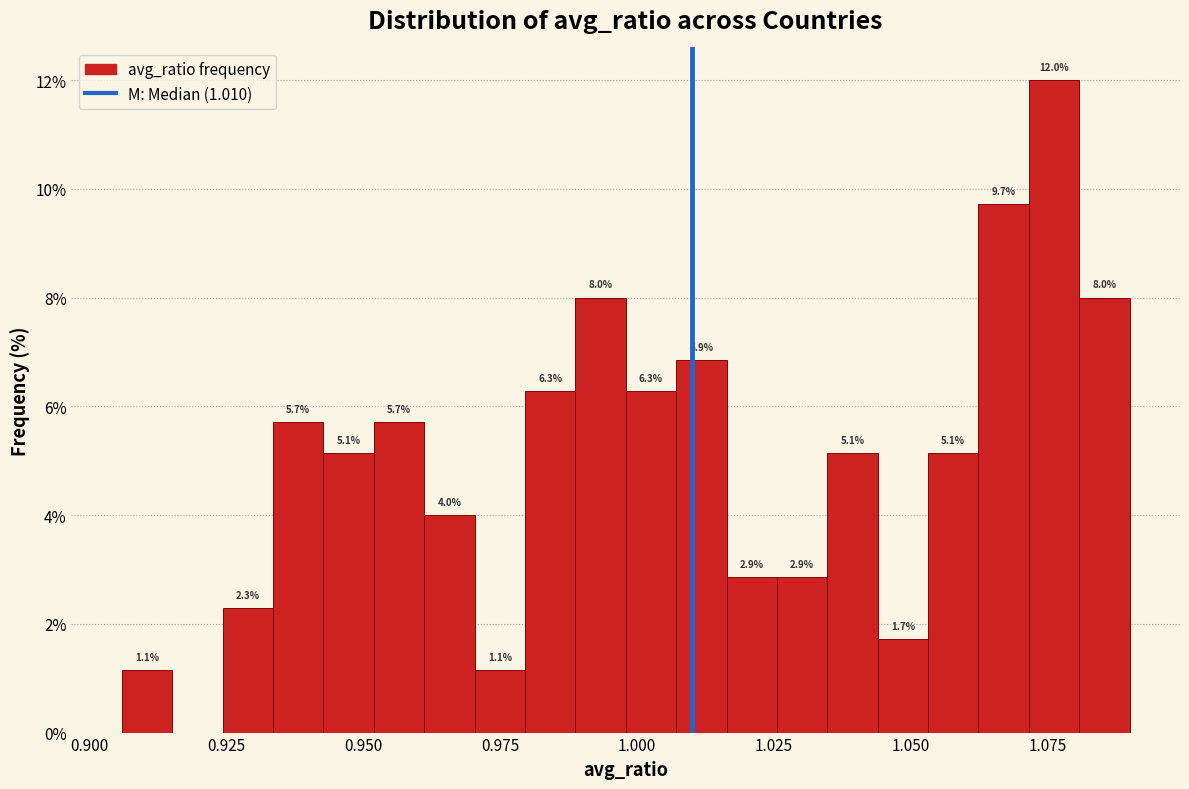

Read against the x-axis, roughly where is the centre of the tallest bar?

1.075